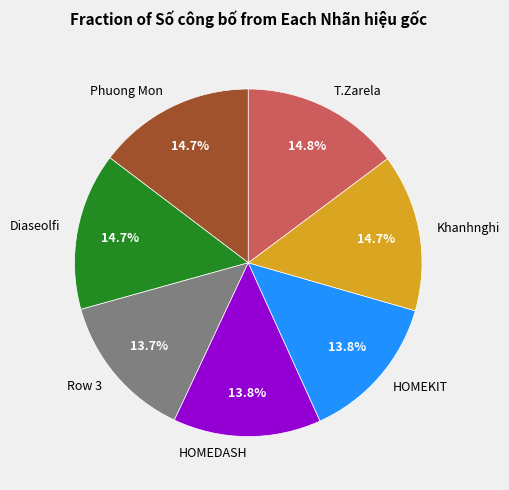

Combined, do Row 3 and HOMEDASH account for over 50%?

No